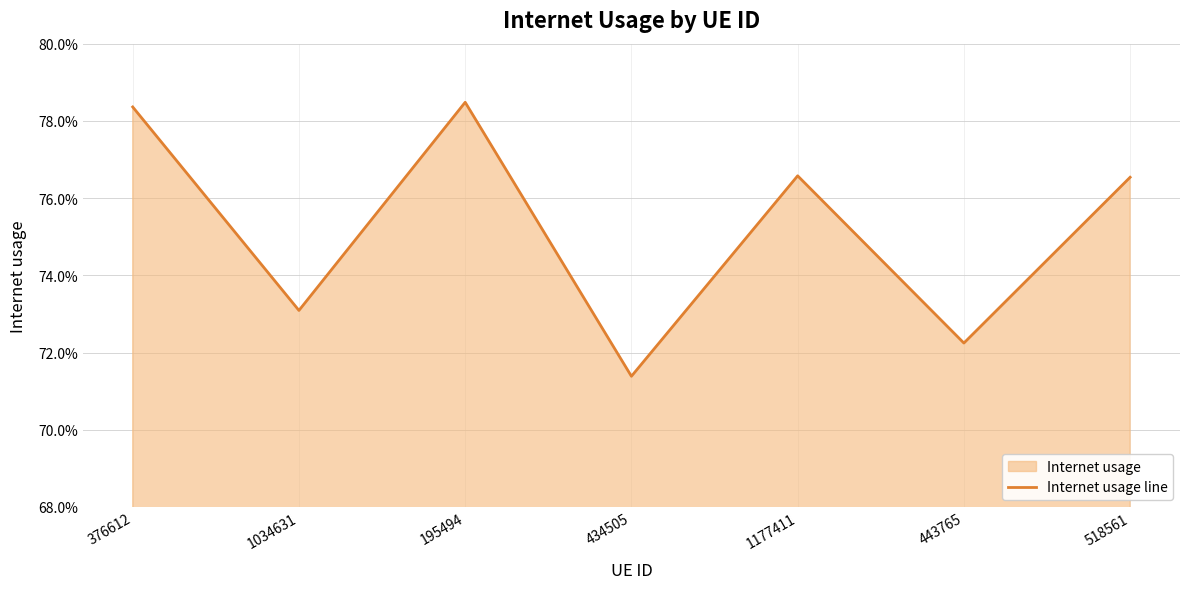

What is the sum of the values at 518561 and 195494?

1.6